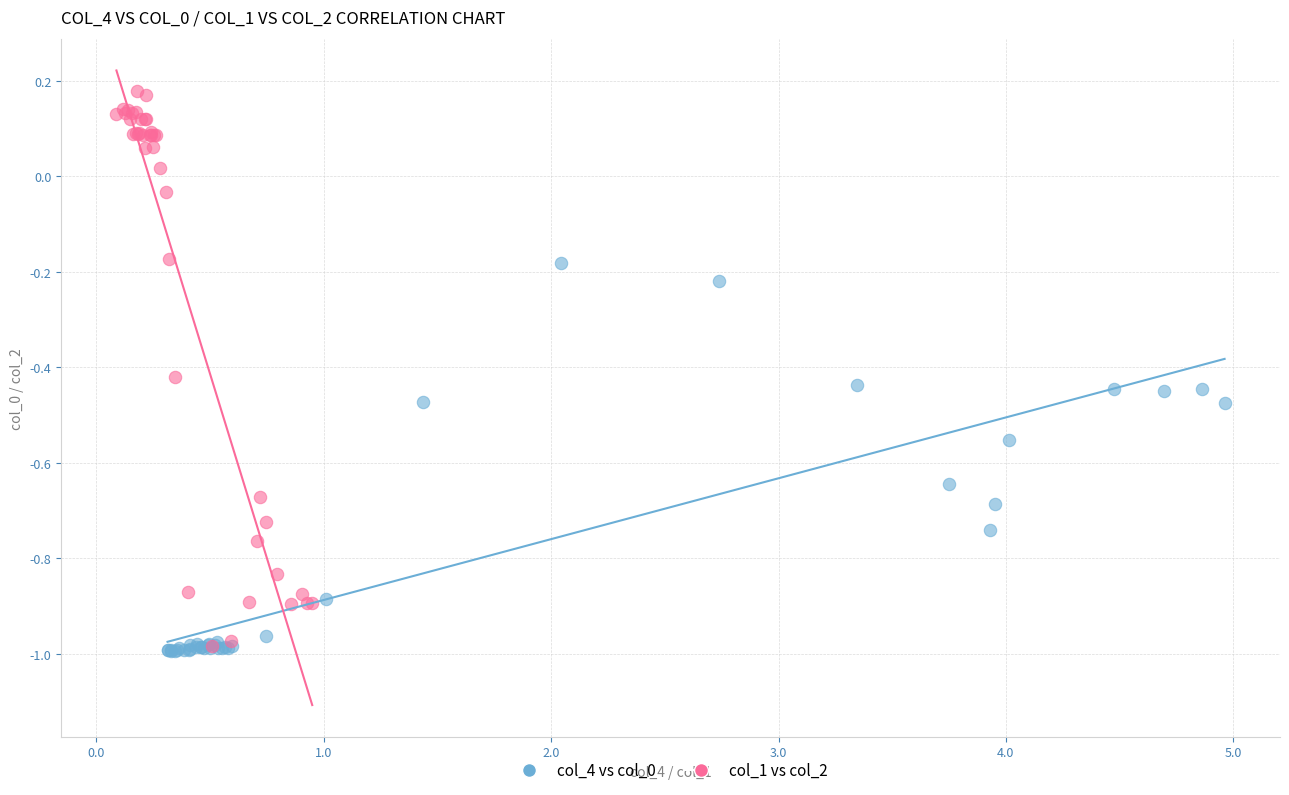

Which series has the largest Y range (max minus min)?

col_1 vs col_2